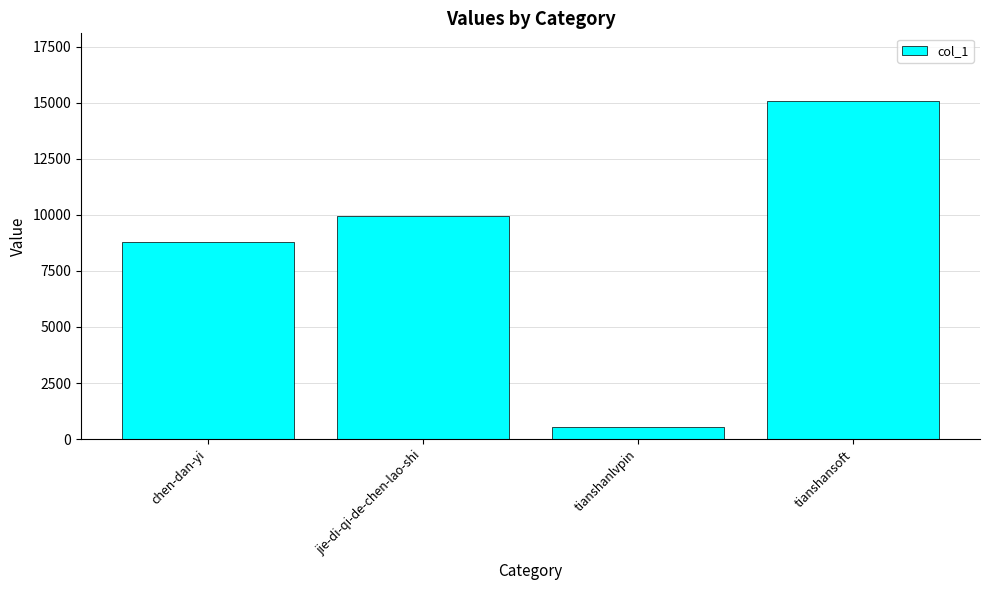

Reading right to left, what are all the values shown in this chart?

15073	557	9944	8779